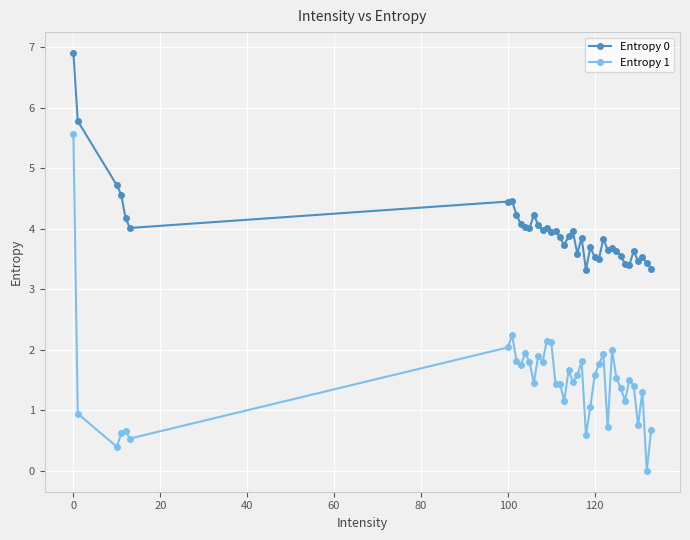

True or false: Entropy 1 and Entropy 0 cross at least once.

False